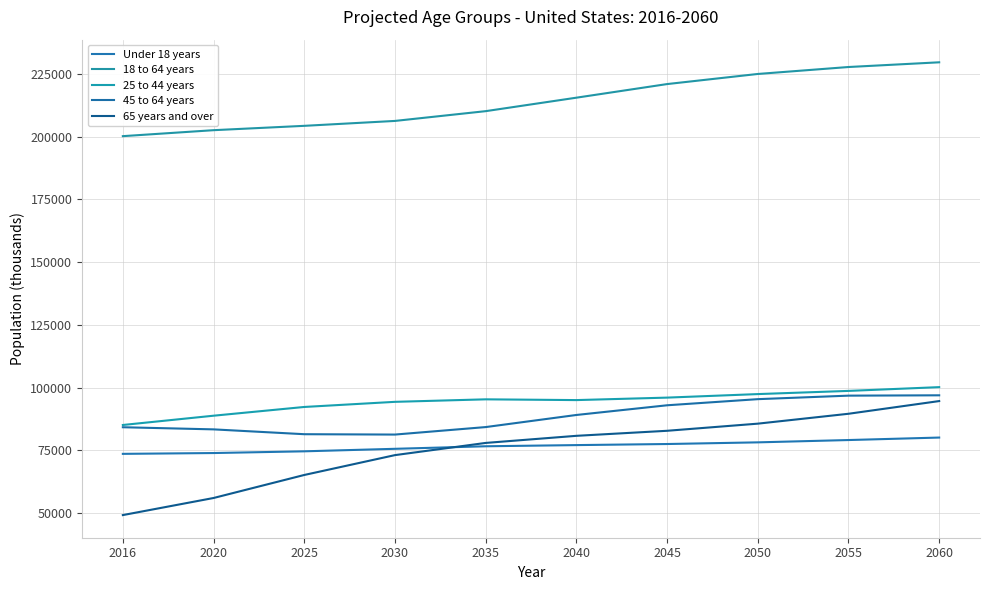

How many lines are shown in the chart?

5